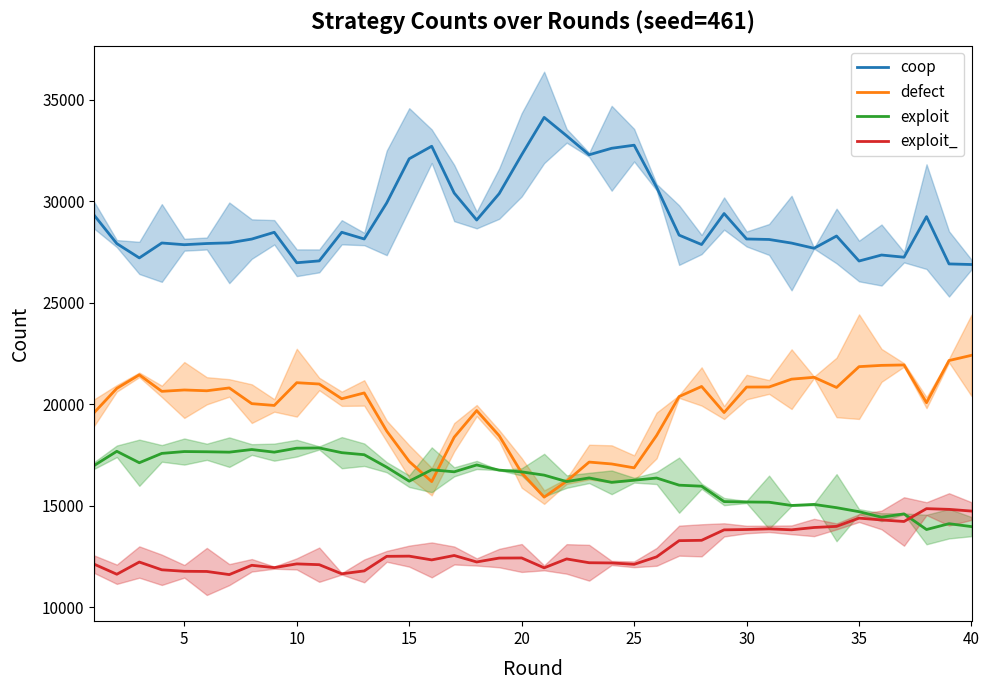

What are all the series names shown in the legend?

coop, defect, exploit, exploit_